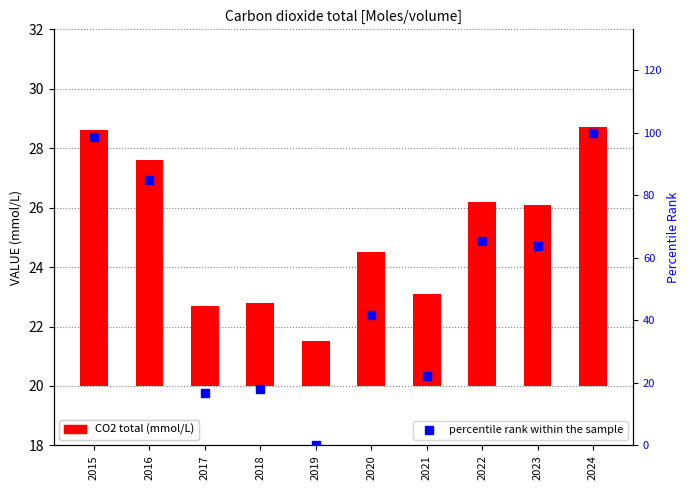

At how many categories does at least one series exceed 48?

5